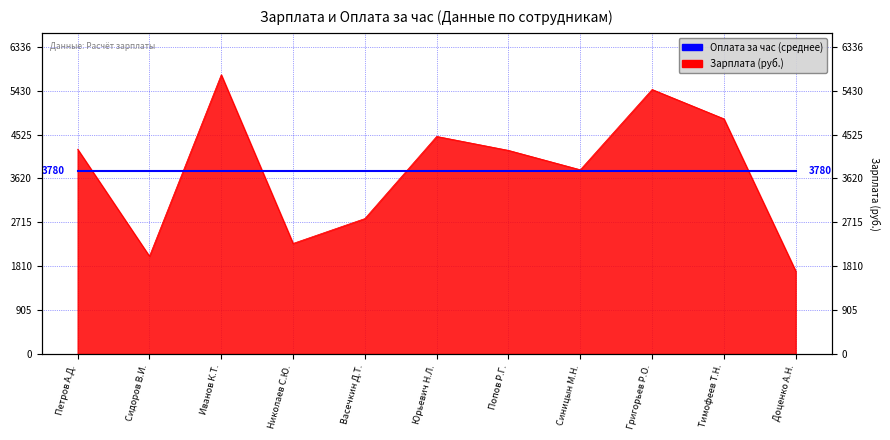

Does the chart display data point markers on the line(s)?

No